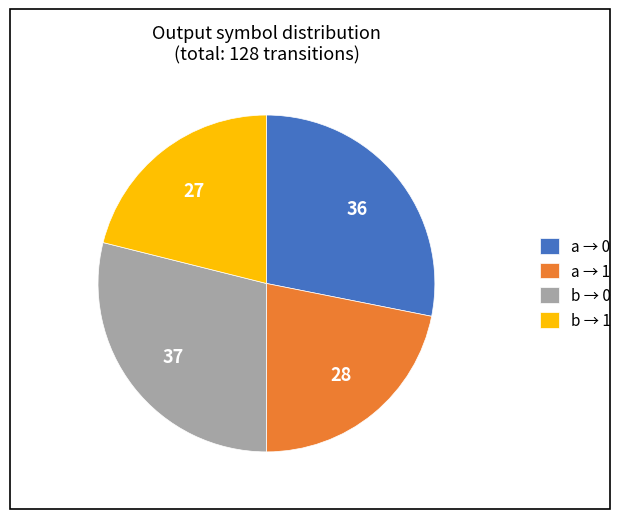

Count the number of slices in the pie.

4